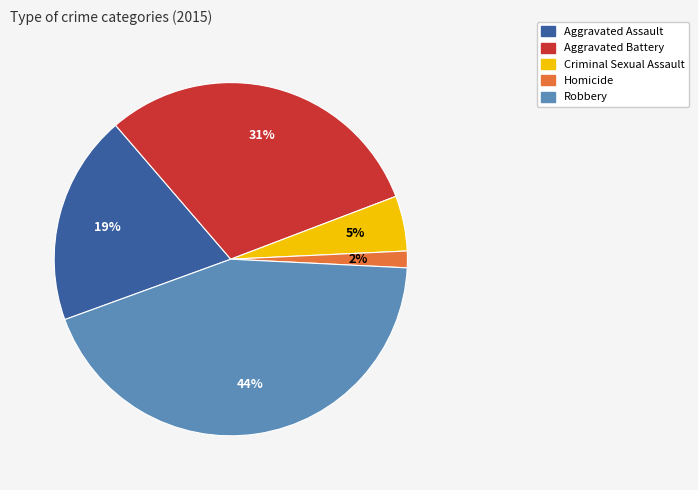

Does Robbery represent more than half of the total?

No